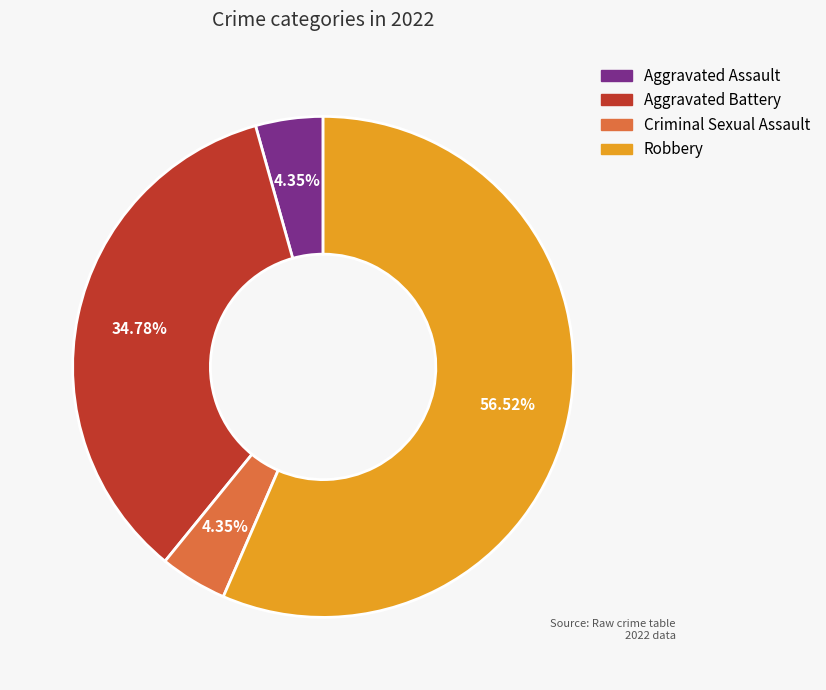

What is the largest slice in the pie chart?

Robbery